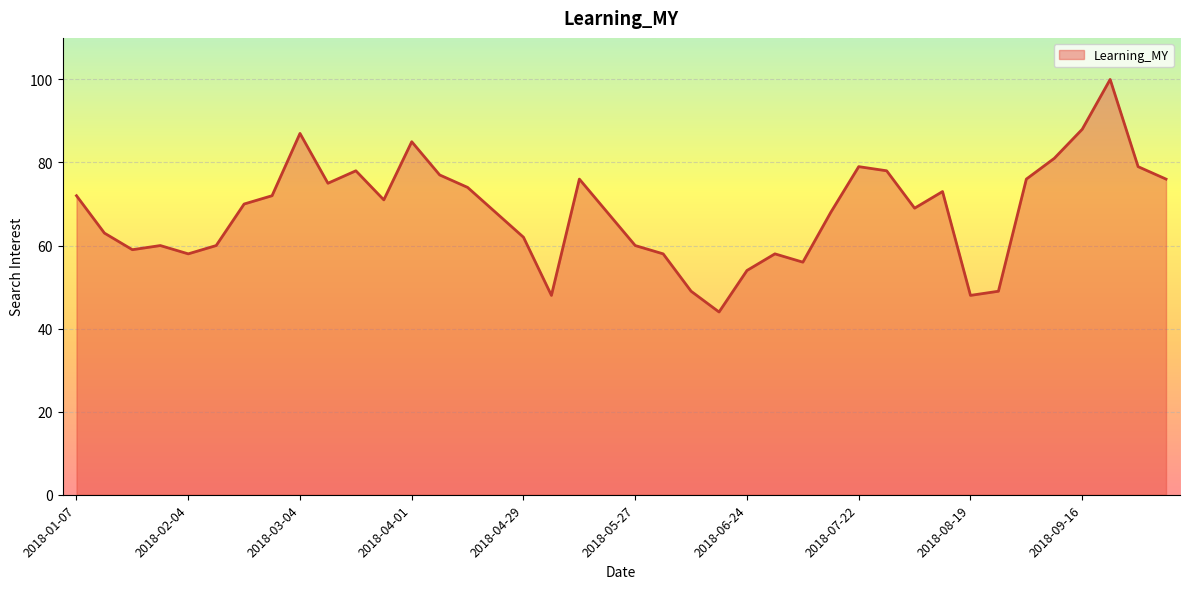

What is the difference between the second highest and minimum values?

44